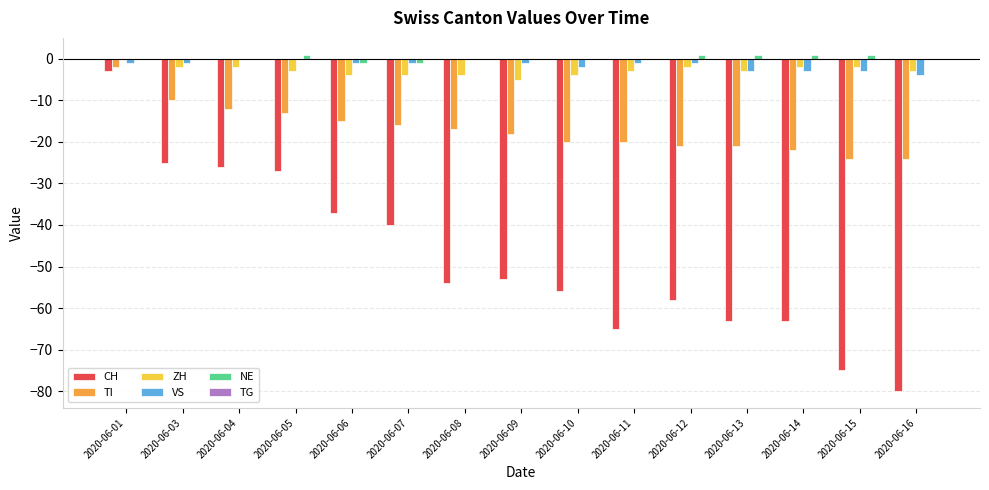

True or false: NE has a value of -1 at 2020-06-07.

True